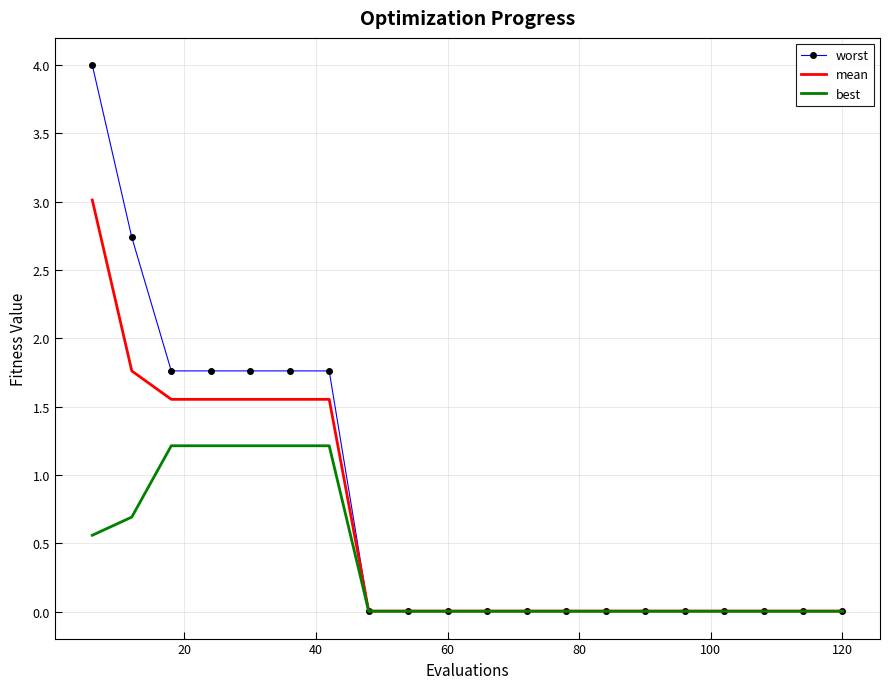

Which series has the widest spread of values?

worst